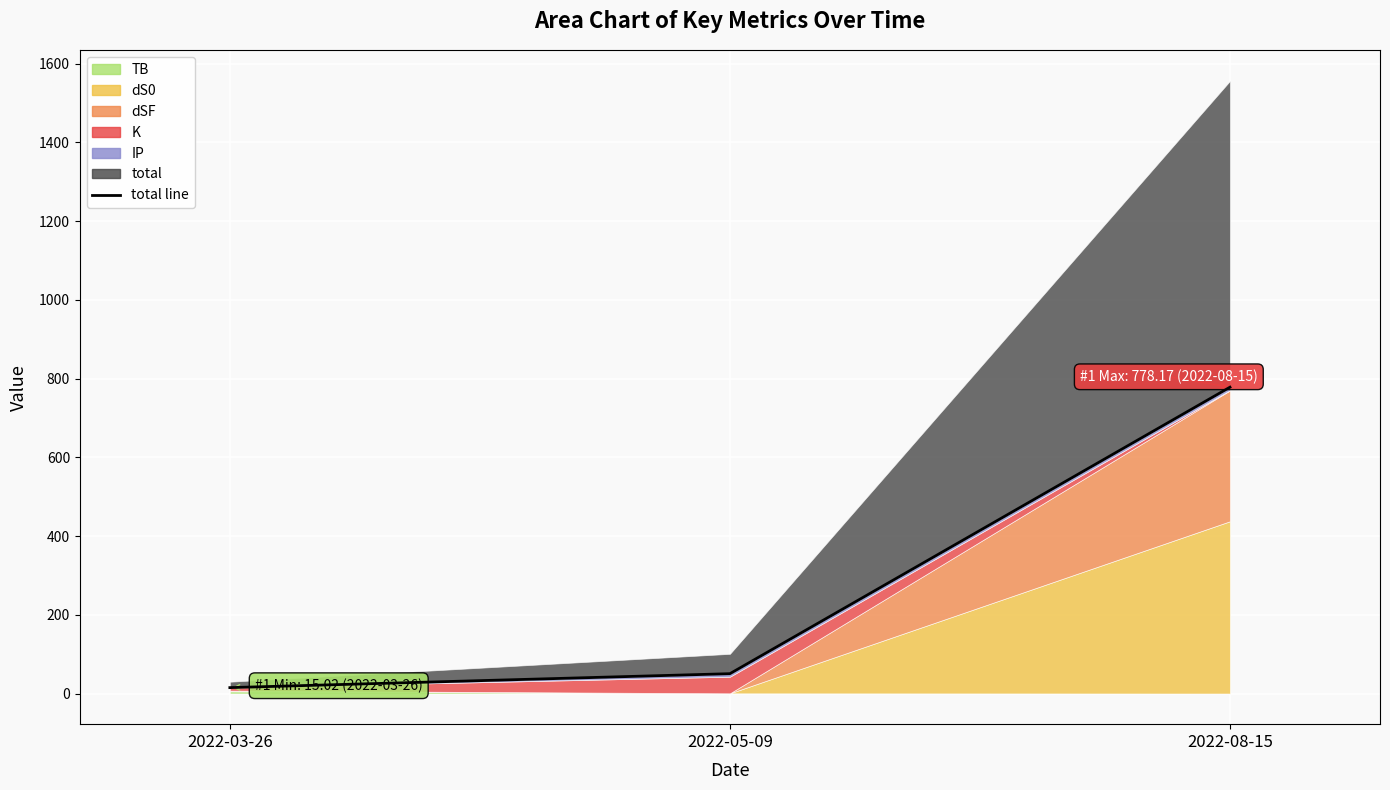

Reading right to left, what are all the values shown in this chart?

778.2	50.4	15.0